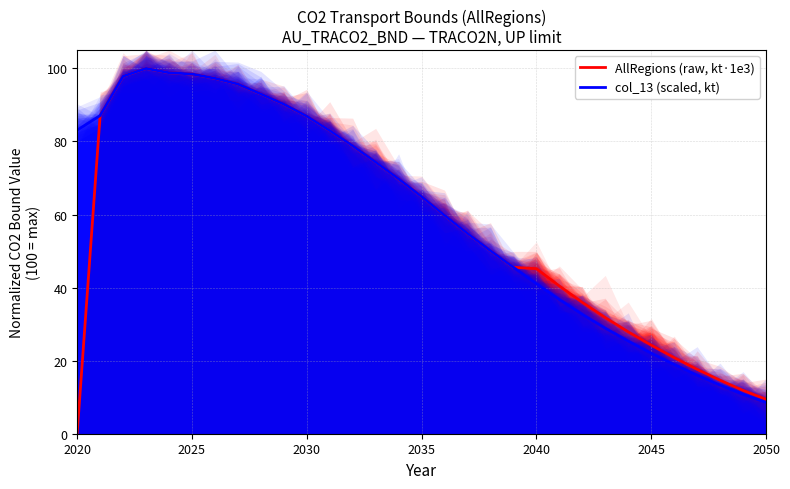

What is the difference between the AllRegions (raw, kt·1e3) values at 2045 and 2035?

40.6